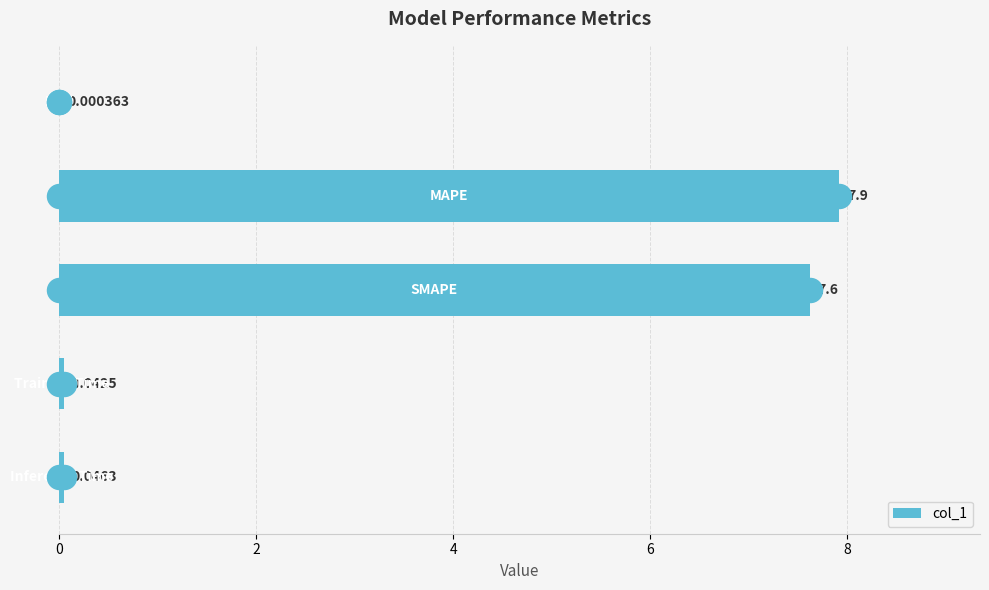

Which has a higher value, 0 or 4?

4